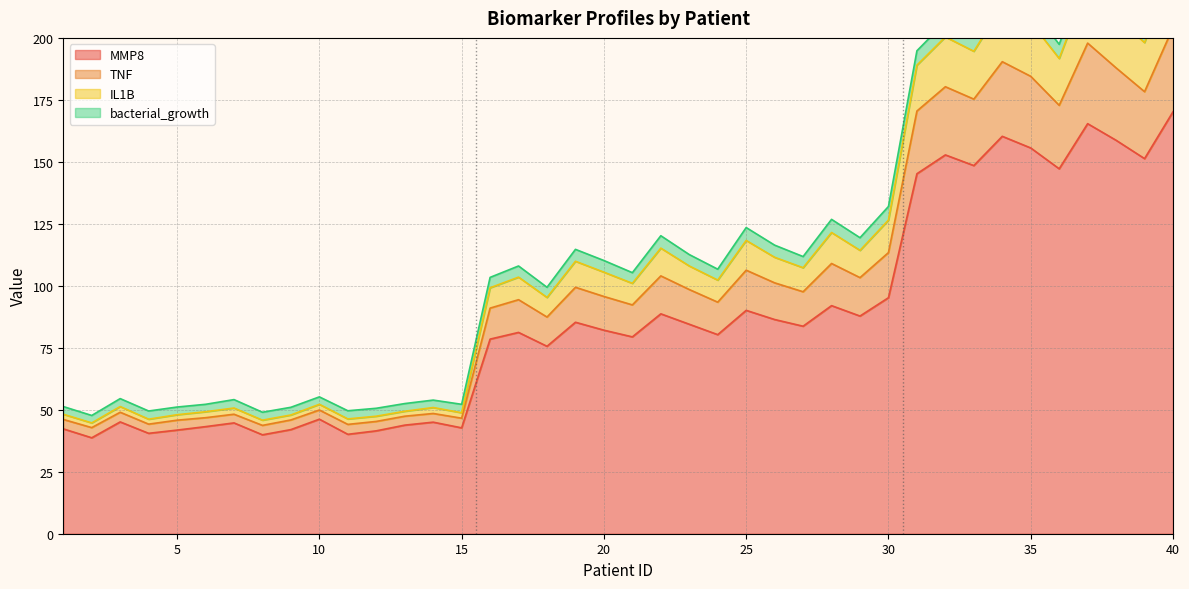

What is the minimum value for MMP8?

38.7